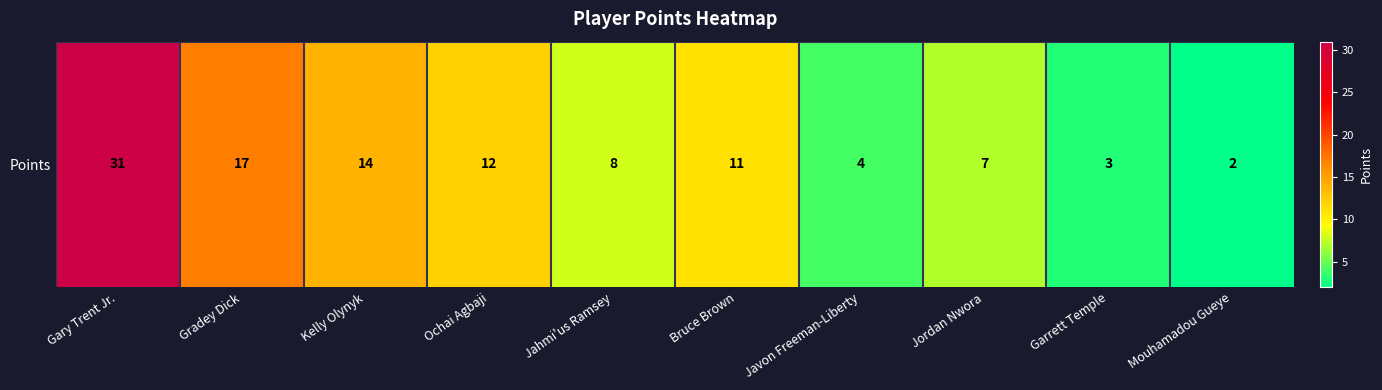

The value at Bruce Brown is 3. True or false?

False